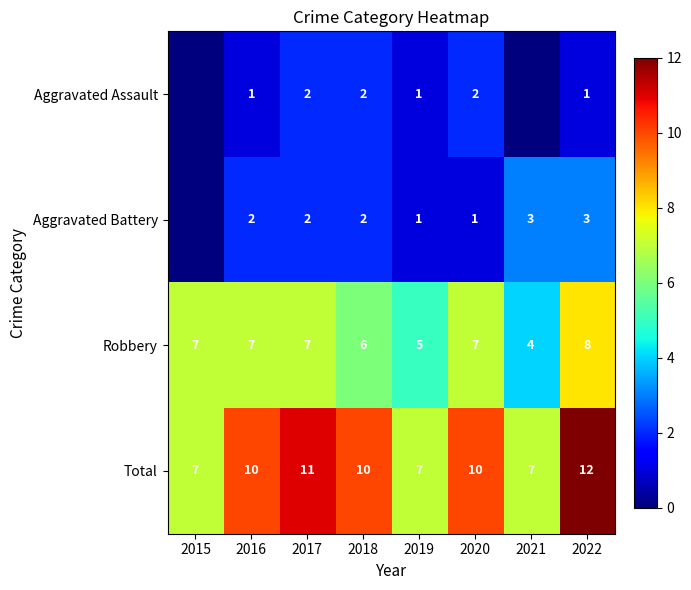

The value of Robbery at 2021 is 2. True or false?

False